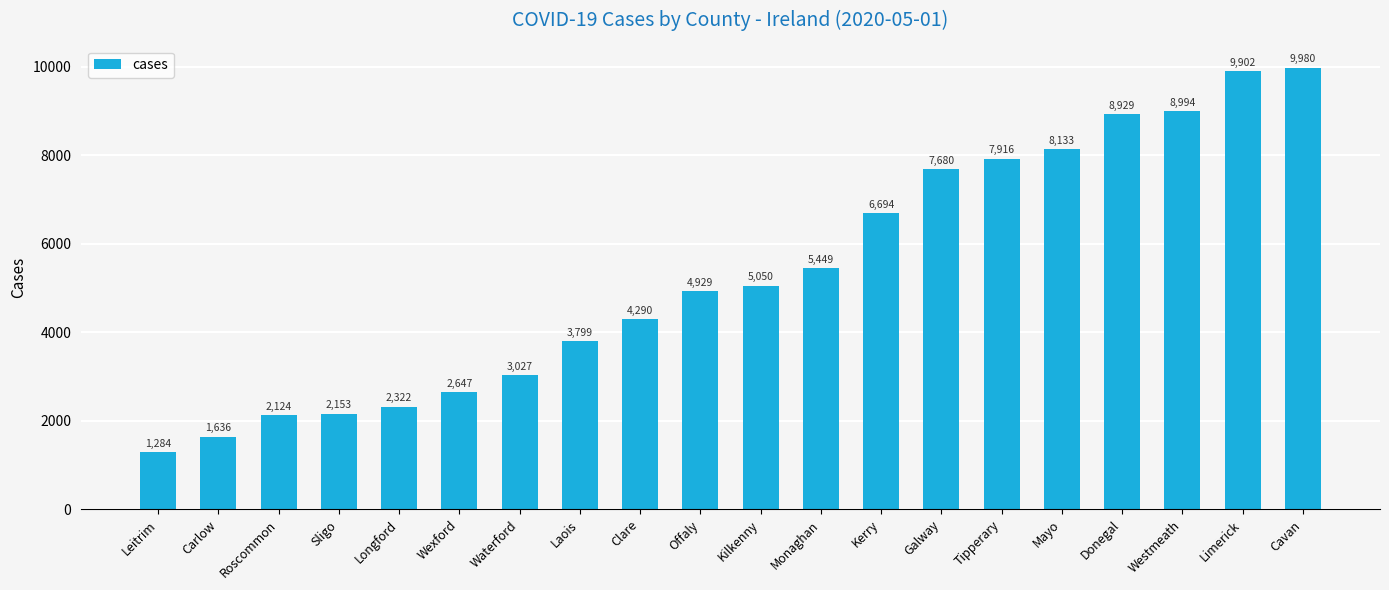

How many values are below 5050?

10